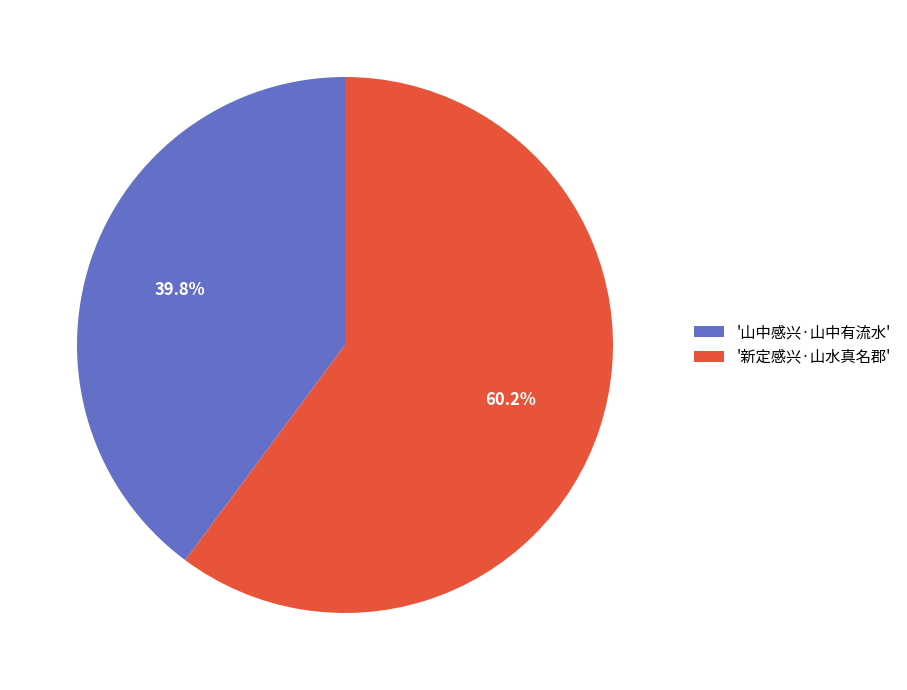

To the nearest percent, what is the difference between the largest and smallest slice percentages?

20%